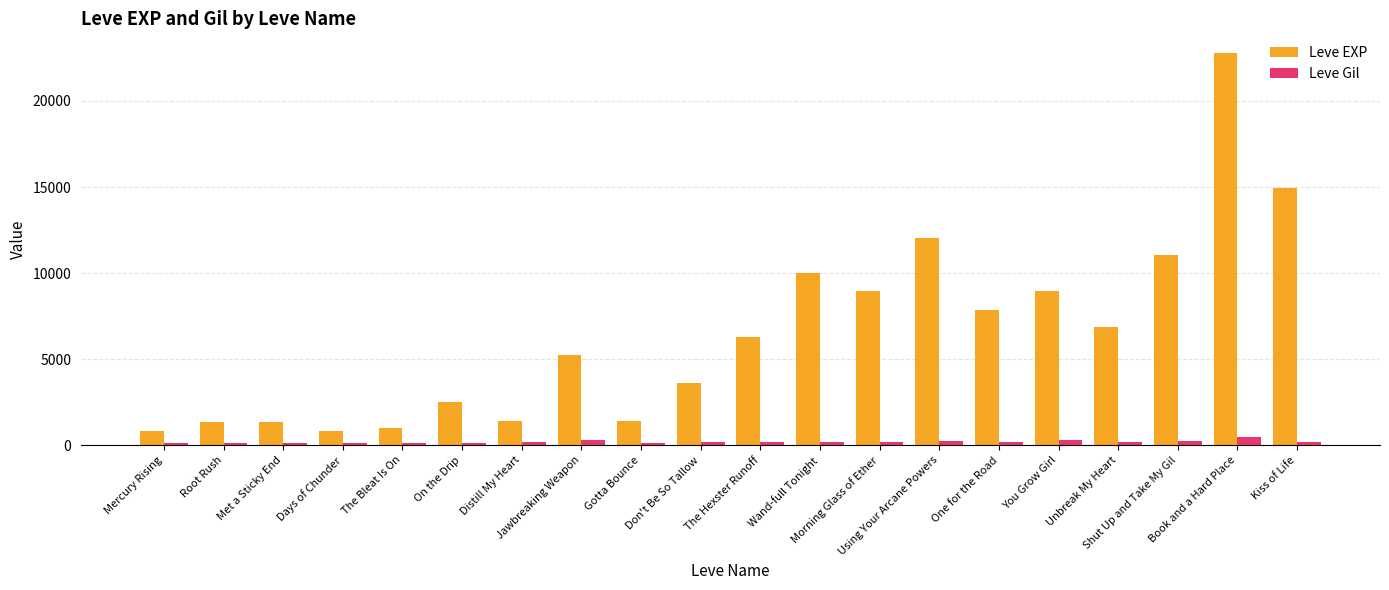

How many bars are there in each group?

2